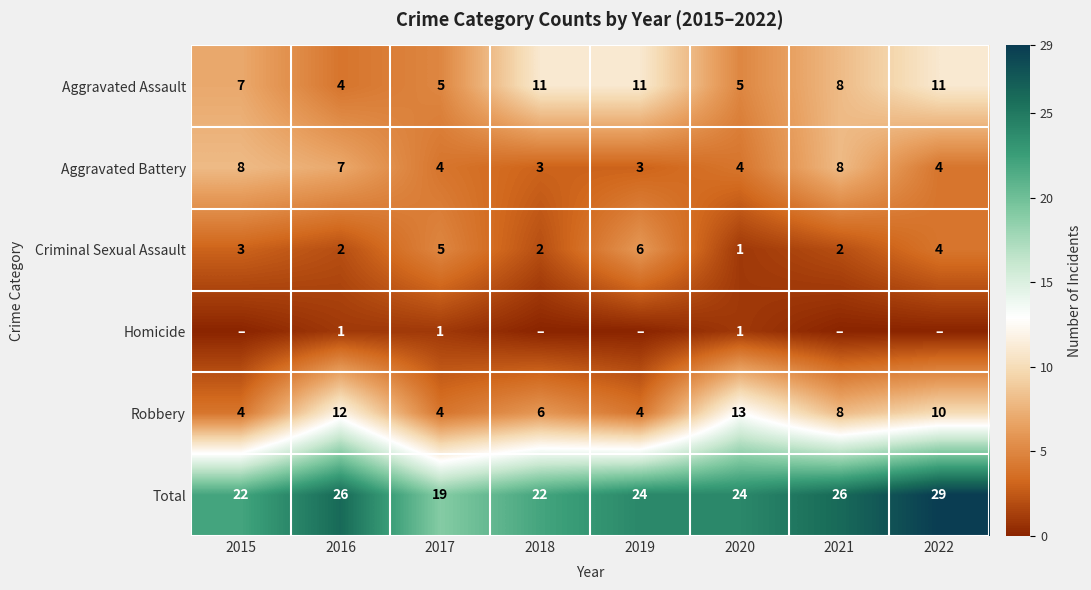

The value of Criminal Sexual Assault at 2019 is 11. True or false?

False